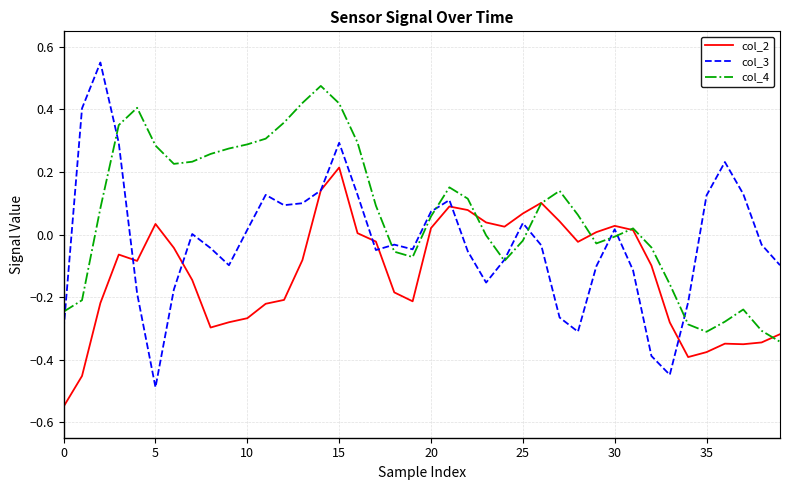

List the series in order of their peak value, lowest first.

col_2, col_4, col_3